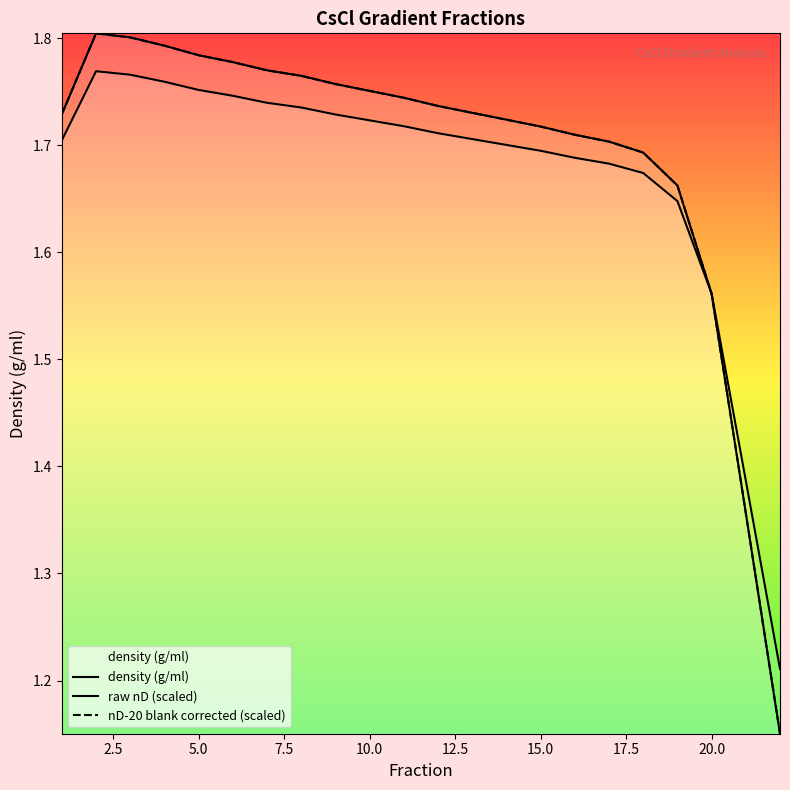

Is this an area chart (filled region under the line)?

No